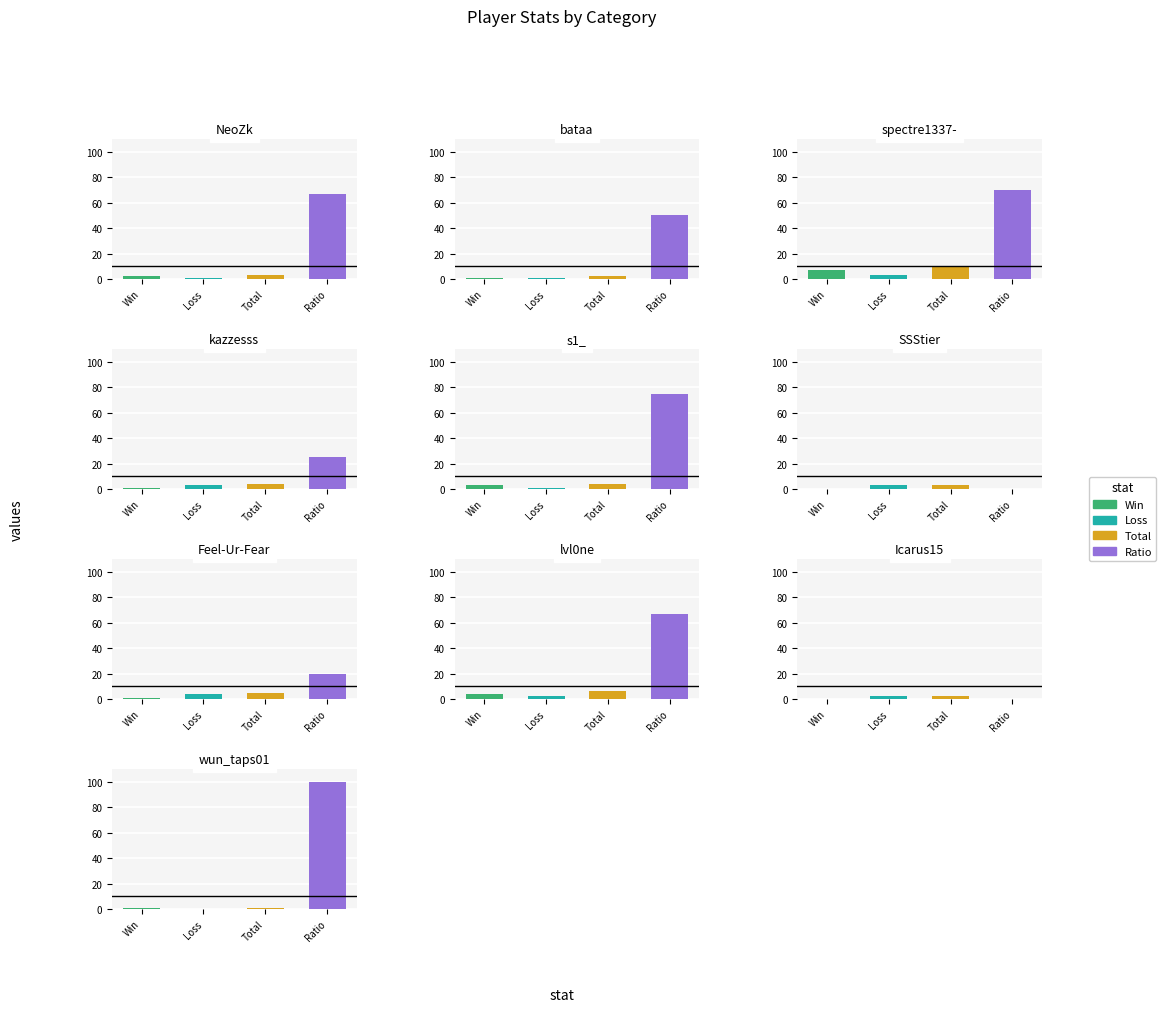

Does the chart contain any negative values?

No